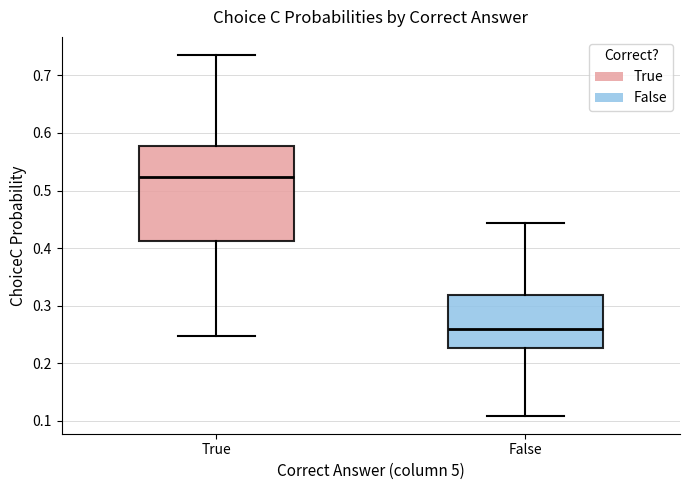

Reading left to right, transcribe this box plot: for each box, give where its median line is, the range the box spans, and where its two whiskers end, as read against the y-axis. The values are not printed on the chart, so give them approximately, as read against the axis.

True: median 0.52, box 0.41 to 0.58, whiskers 0.25 to 0.74
False: median 0.26, box 0.23 to 0.32, whiskers 0.11 to 0.44